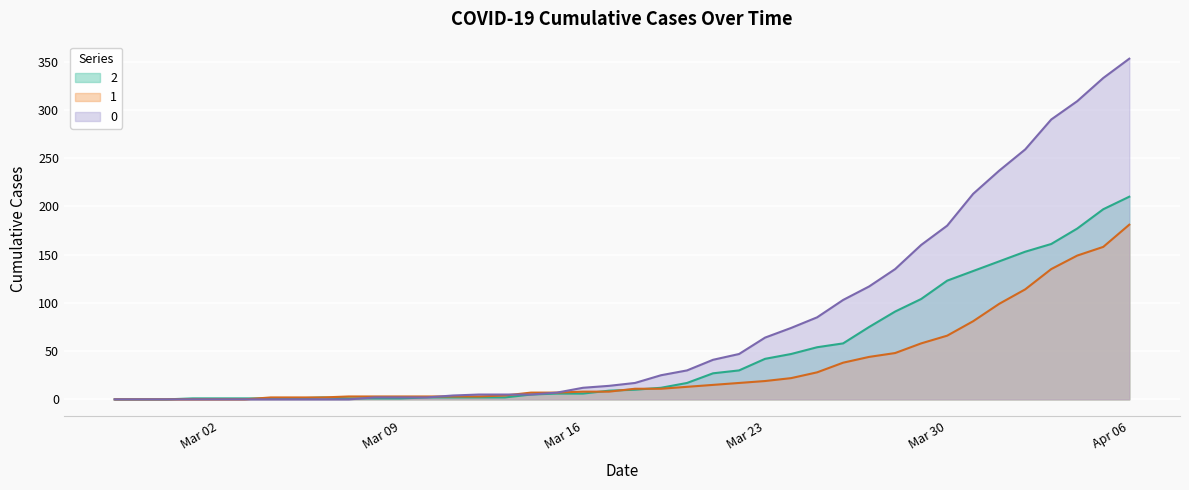

At which category does 2 reach its first local peak?

2020-03-06